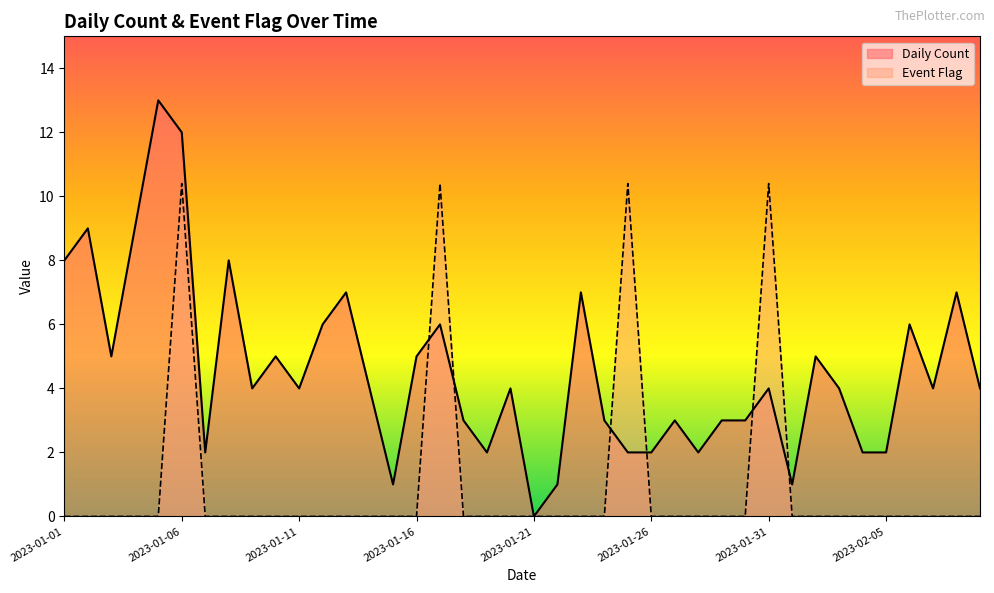

True or false: Daily Count and Event Flag cross at least once.

True